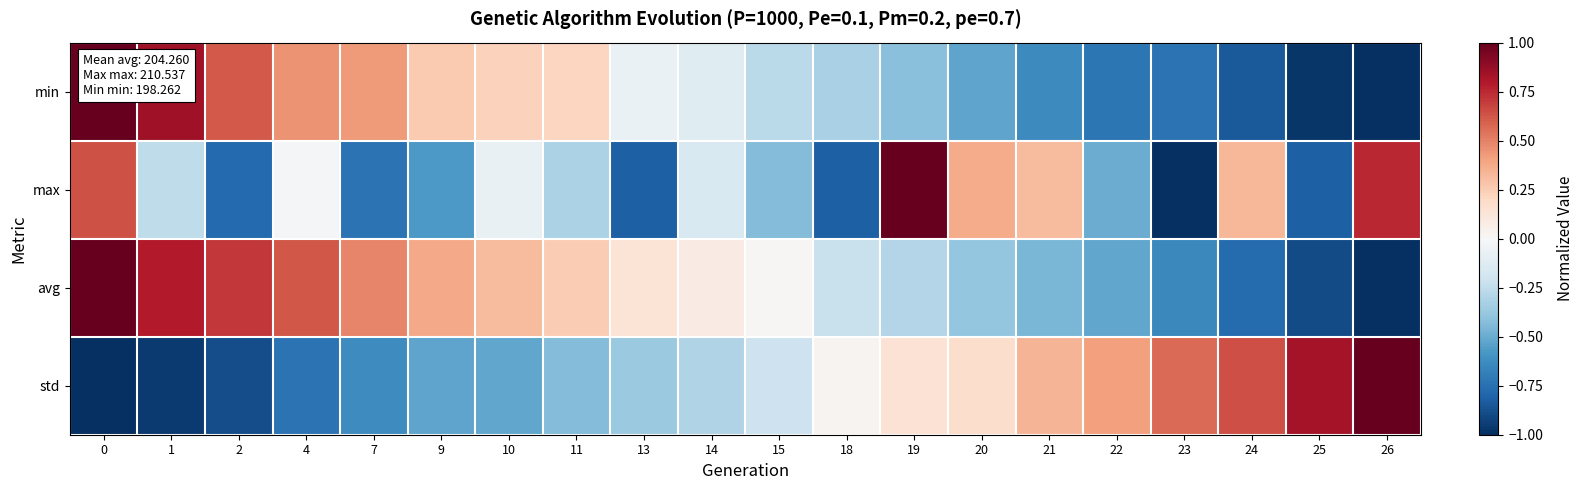

Between 0 and 9, which series saw the biggest shift?

max